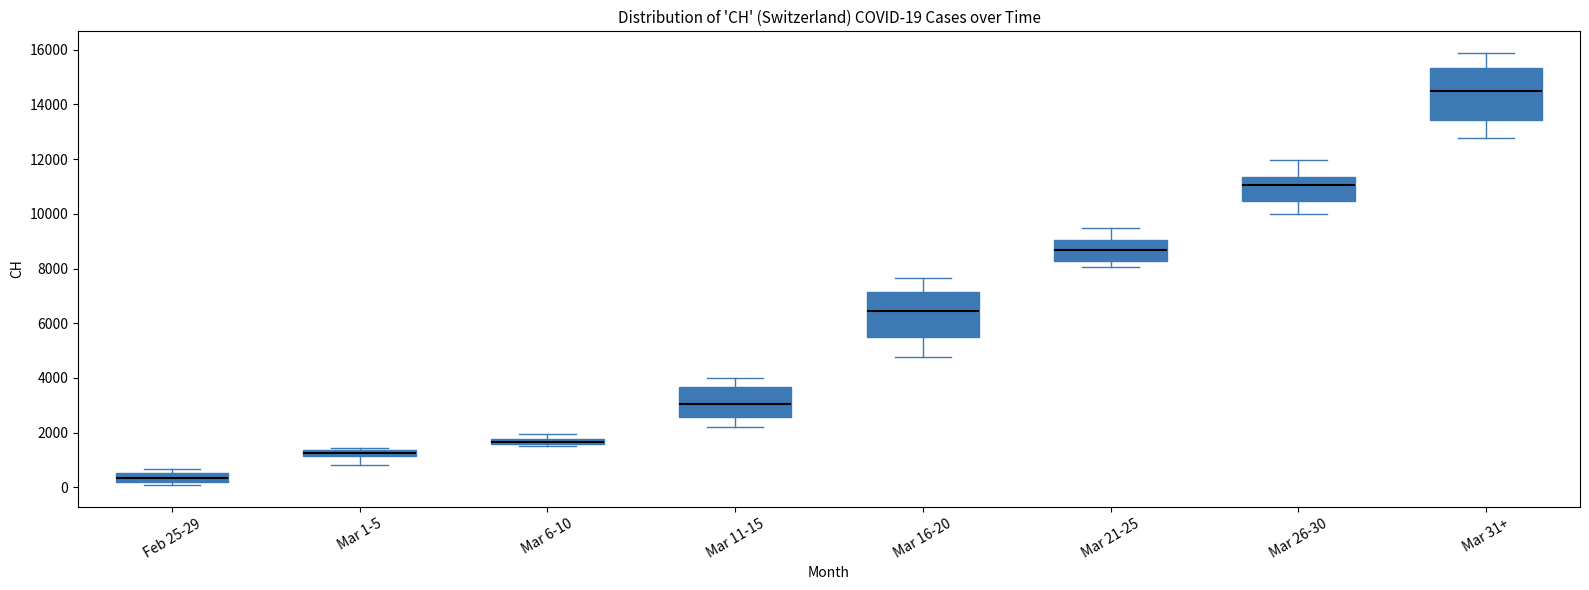

Comparing the boxes themselves (not the whiskers), which one is the tallest?

Mar 31+